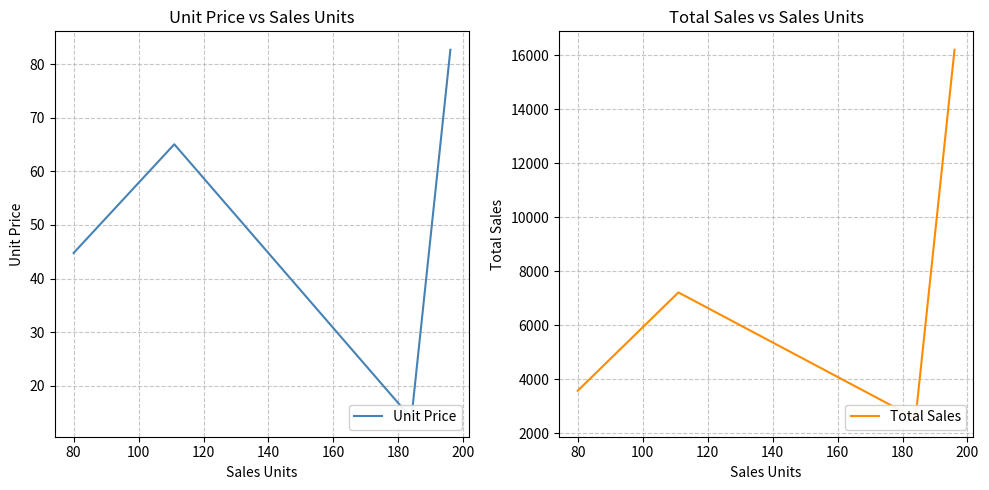

True or false: Unit Price has a value of 29.3 at 120.

False